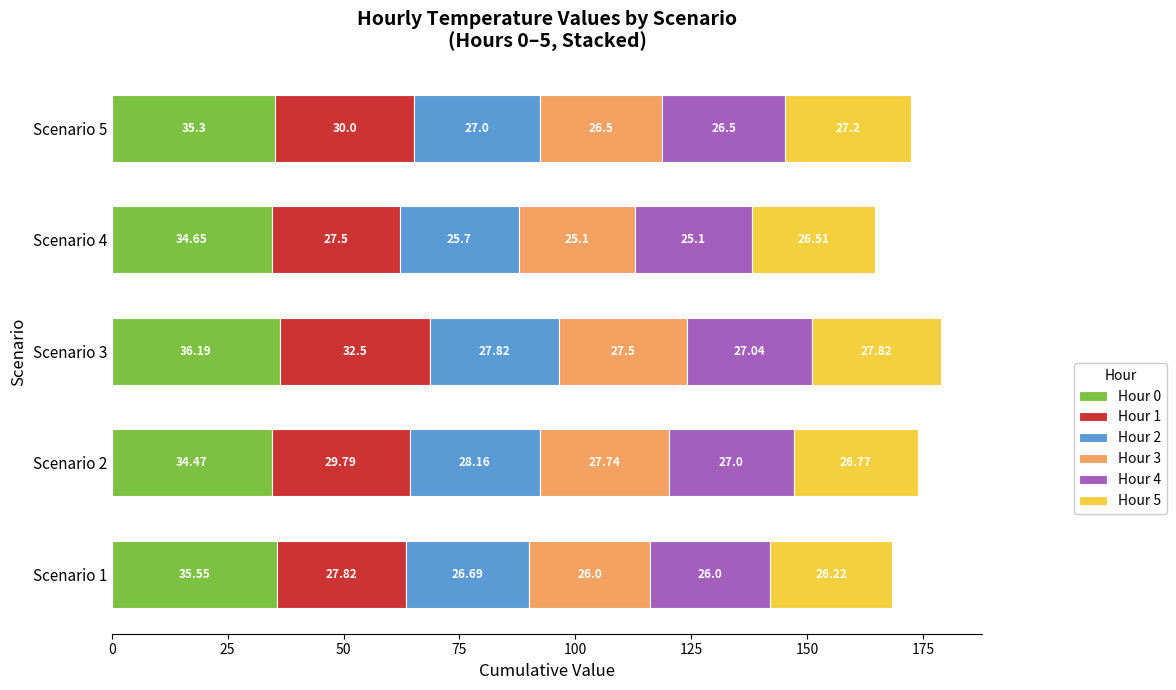

Rank the categories by Hour 0 value from lowest to highest.

Scenario 2, Scenario 4, Scenario 5, Scenario 1, Scenario 3